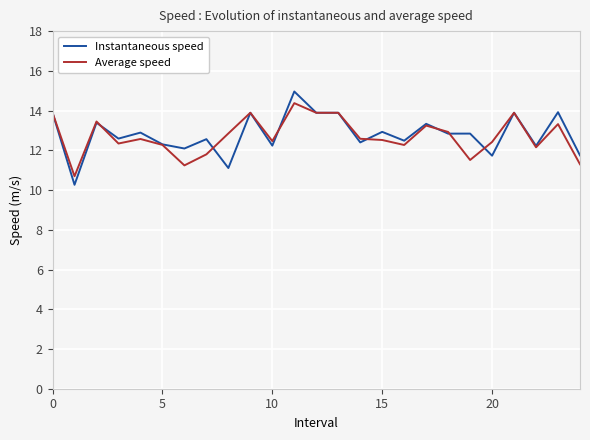

What is the highest value of the Instantaneous speed series?

15.0